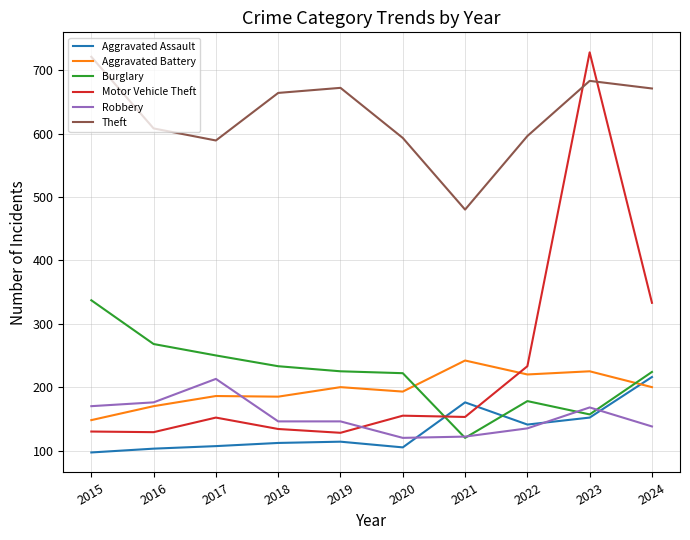

True or false: Burglary and Theft cross at least once.

False